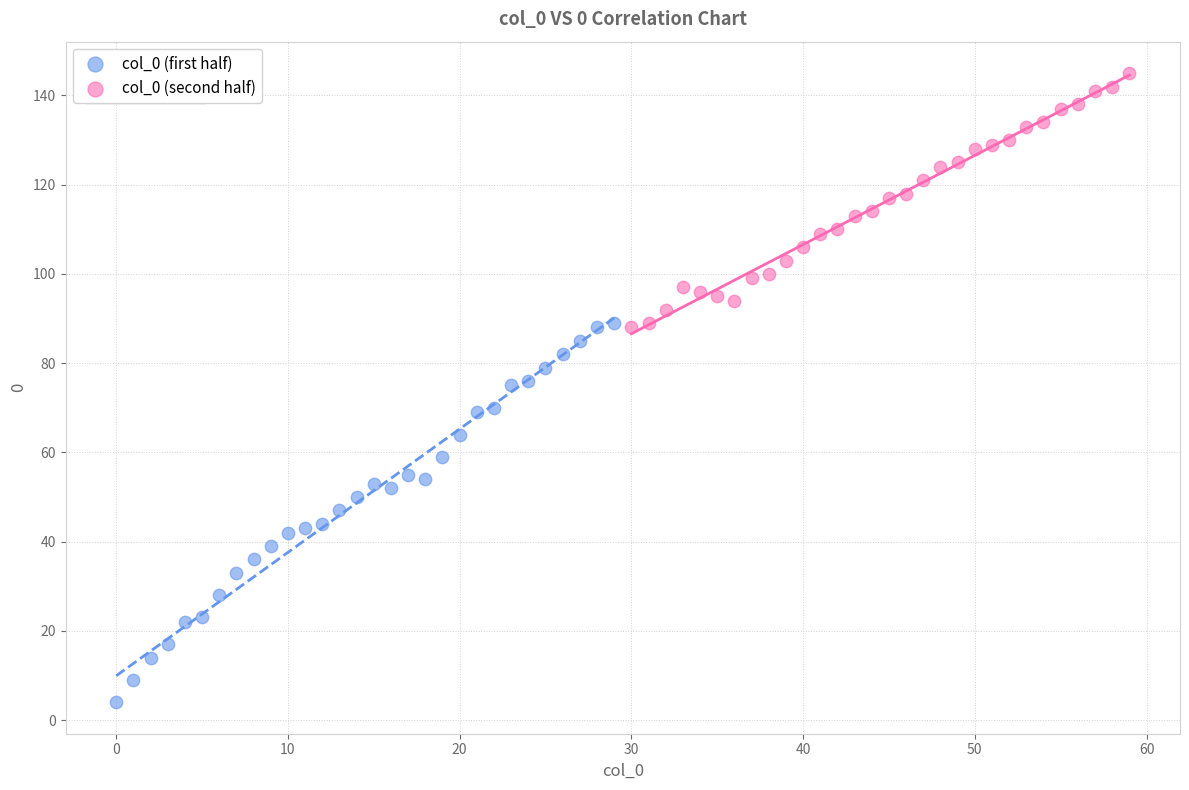

Which series contains the highest Y value?

col_0 (second half)